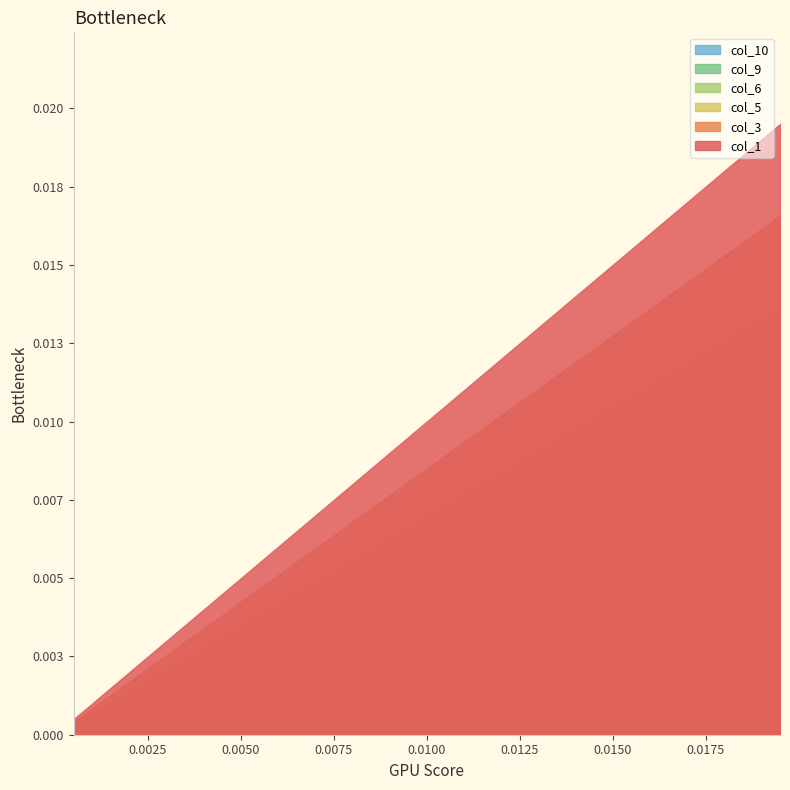

True or false: col_3 and col_6 cross at least once.

False